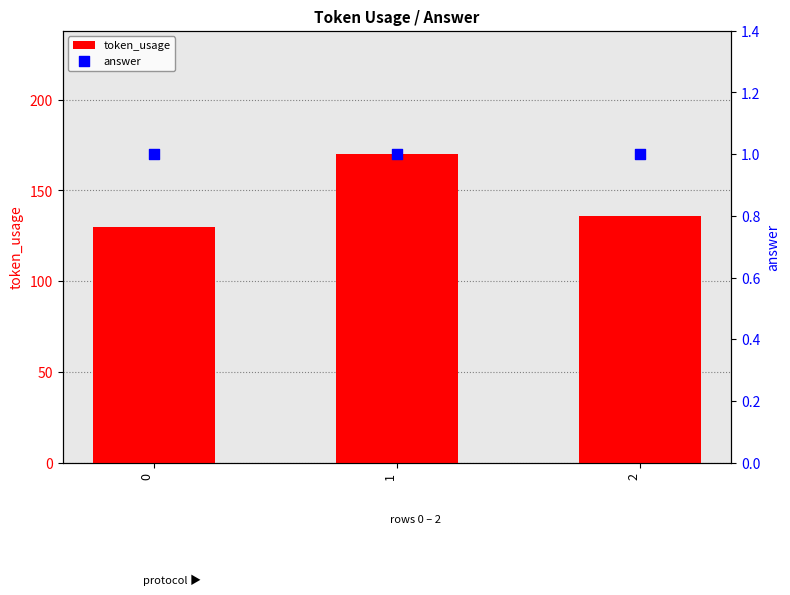

What are all the series names shown in the legend?

token_usage, answer